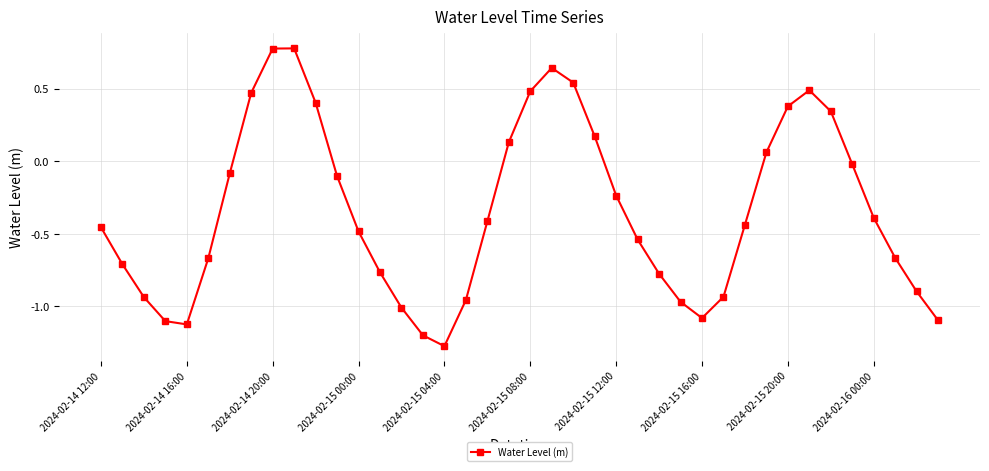

What is the value of the 33rd point from the left?

0.4